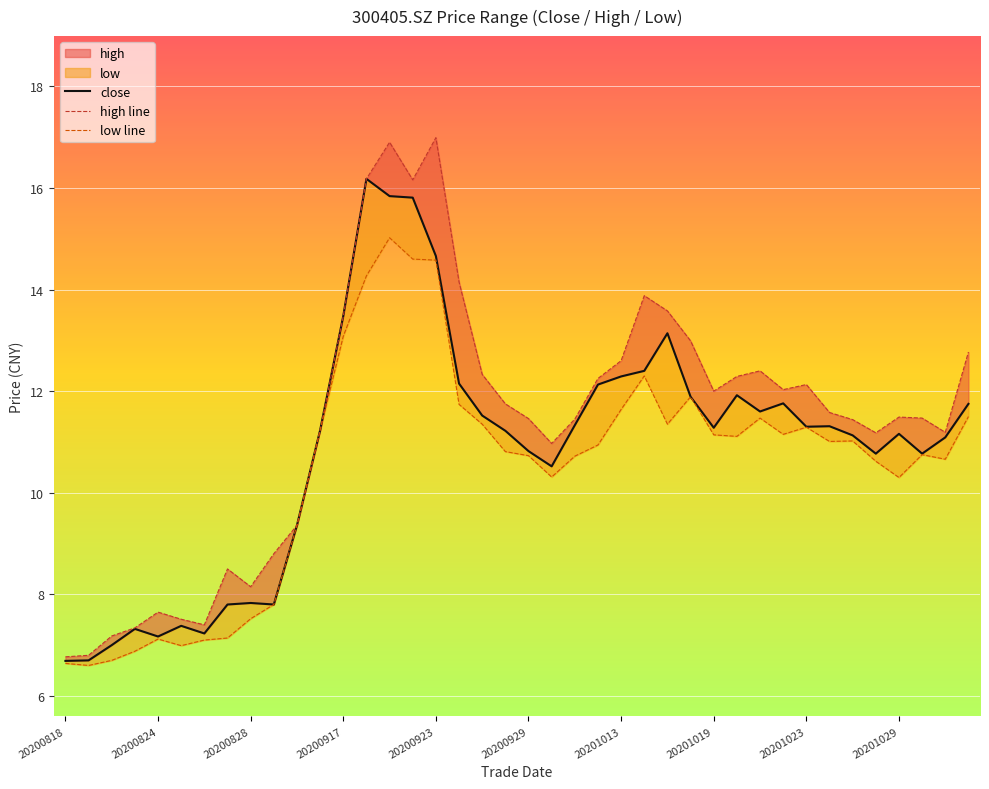

True or false: high line and low line cross at least once.

False